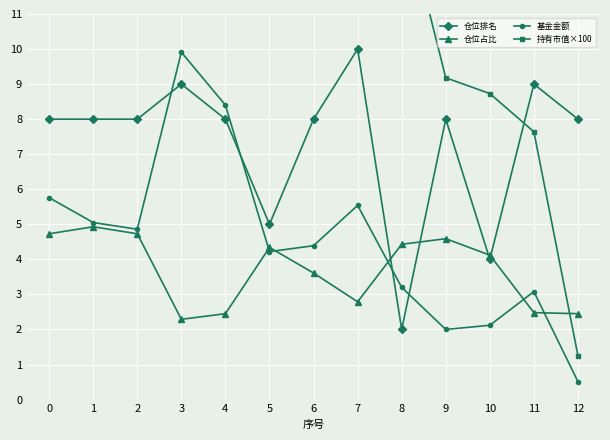

True or false: 仓位排名 and 持有市值×100 cross at least once.

True